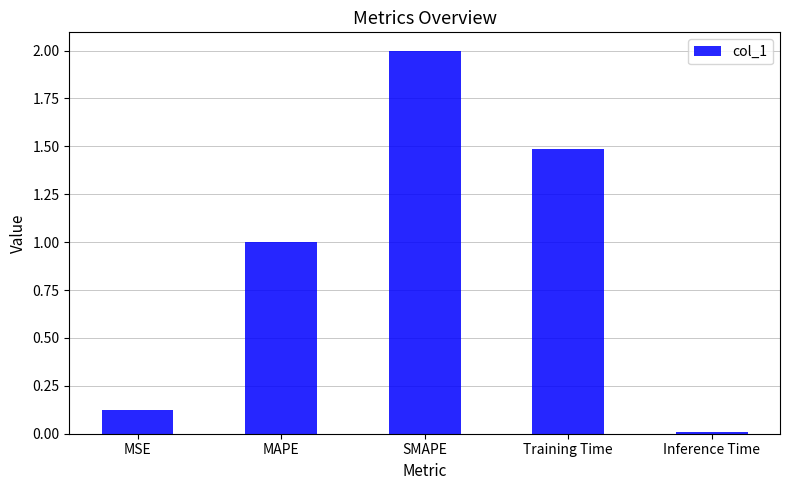

How many bars are there in total?

5